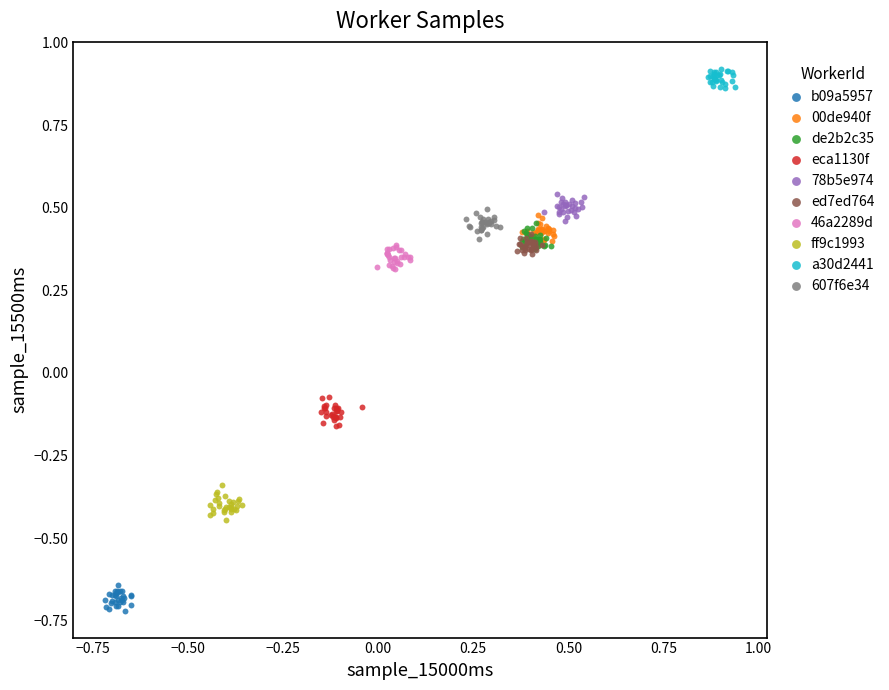

Which series contains the highest Y value?

a30d2441